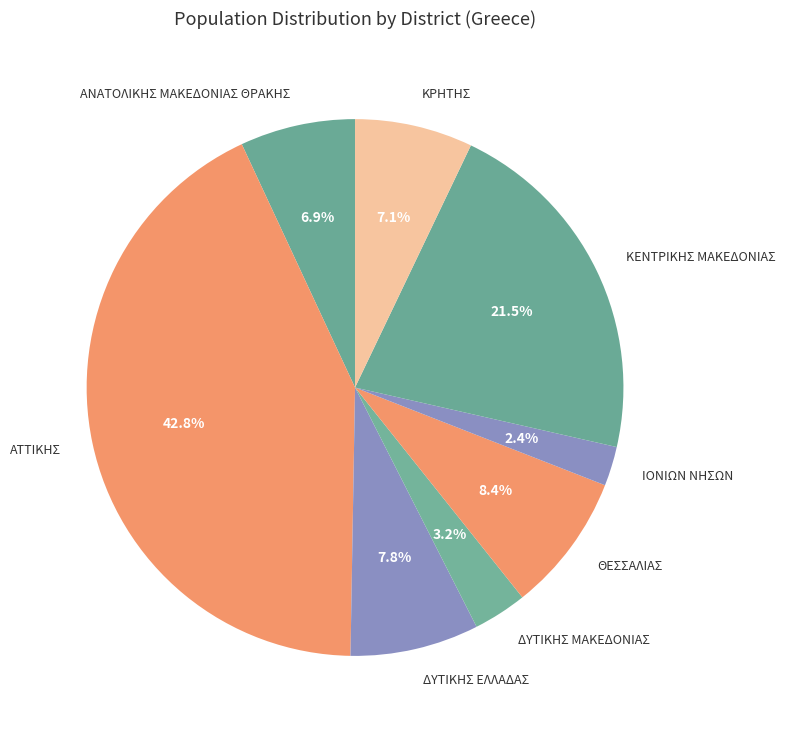

To the nearest percent, what is the difference between the ΑΤΤΙΚΗΣ and ΚΕΝΤΡΙΚΗΣ ΜΑΚΕΔΟΝΙΑΣ slice percentages?

21%